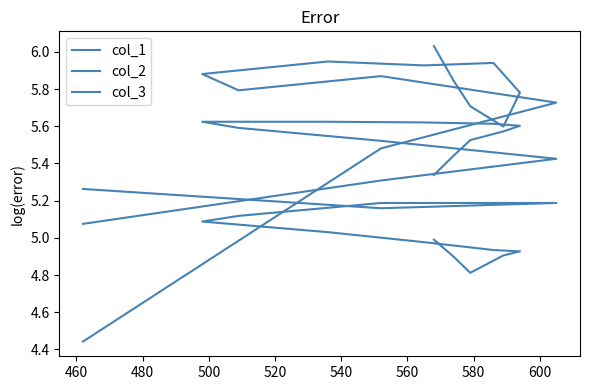

What is the value of the col_2 point at the 9th from the left?

5.1